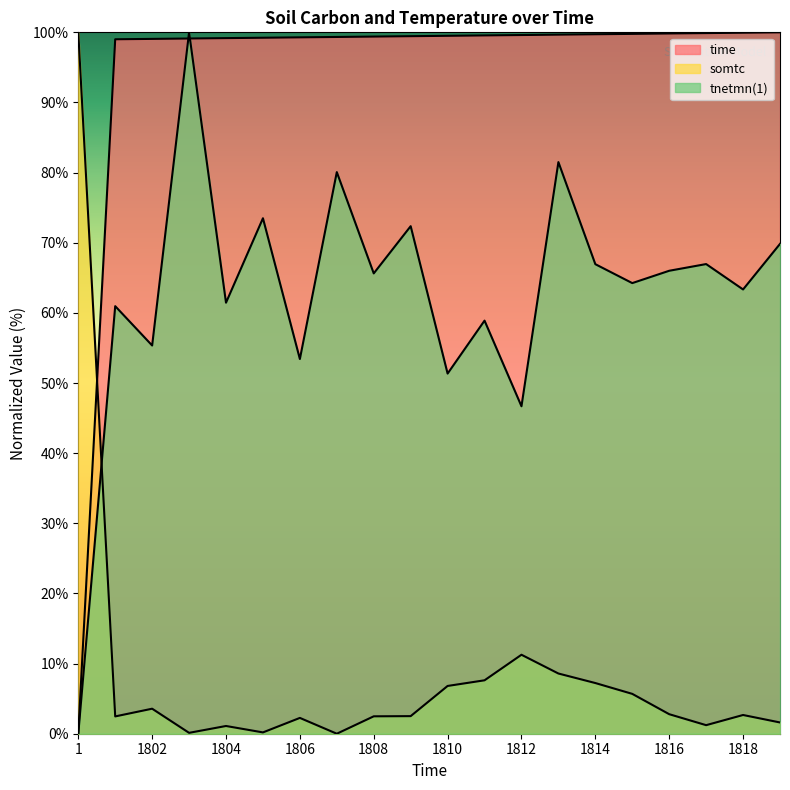

Which series has the largest range (max minus min)?

time